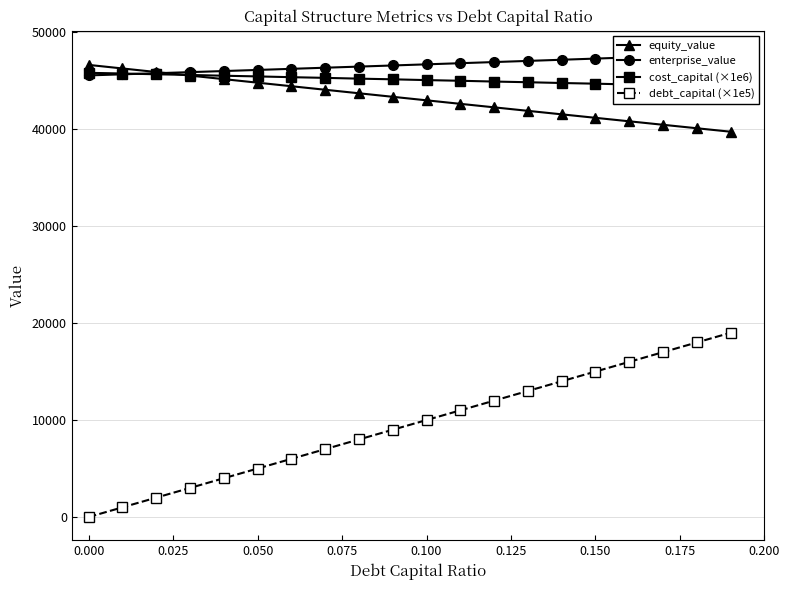

True or false: equity_value and debt_capital (×1e5) cross at least once.

False